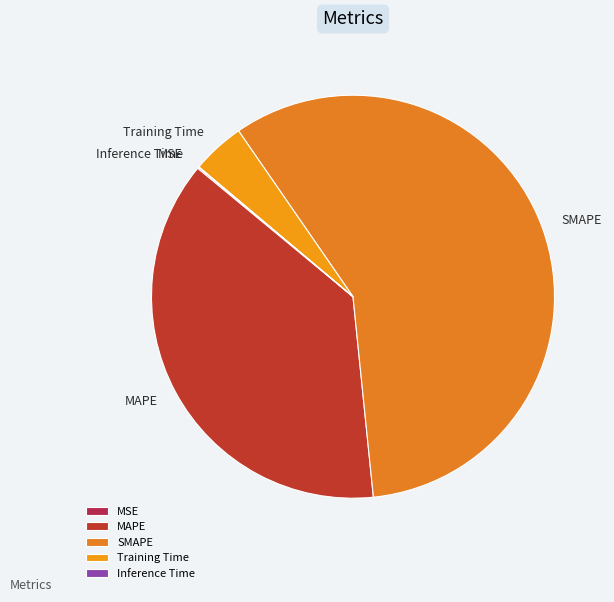

What is the largest slice in the pie chart?

SMAPE